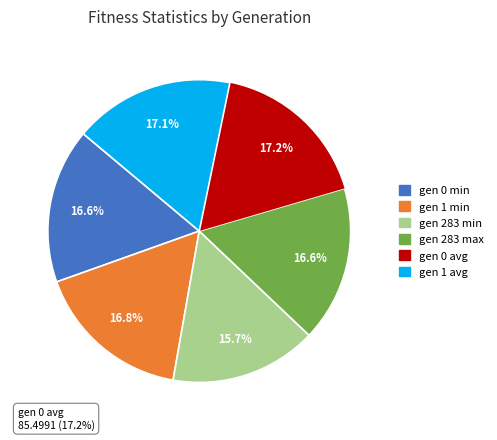

What percentage is the gen 0 min slice, to the nearest percent?

17%